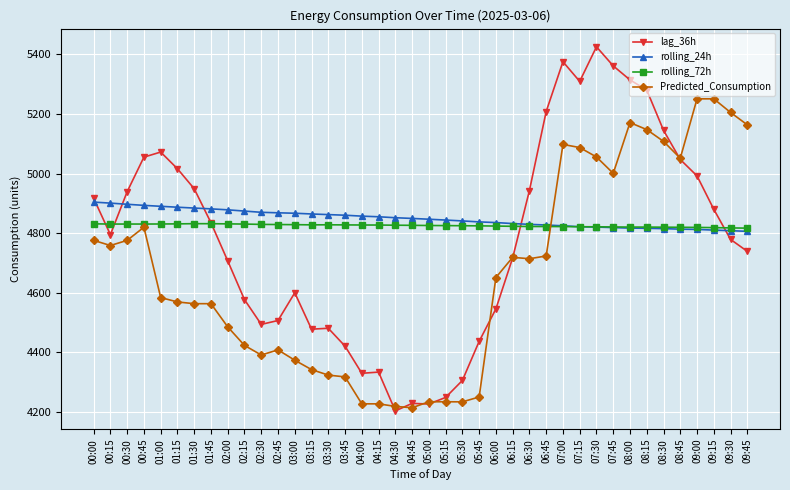

What is the difference between the maximum and minimum values in the lag_36h series?

1221.0